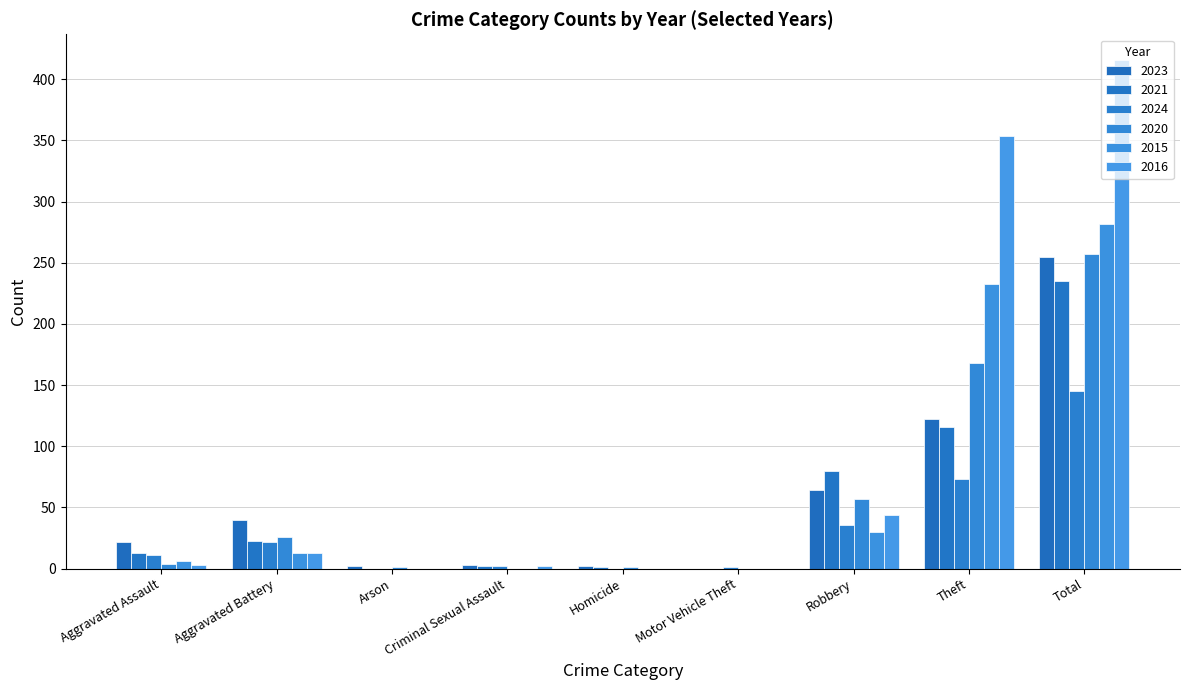

What is the spread (max minus min) of values at Homicide?

2